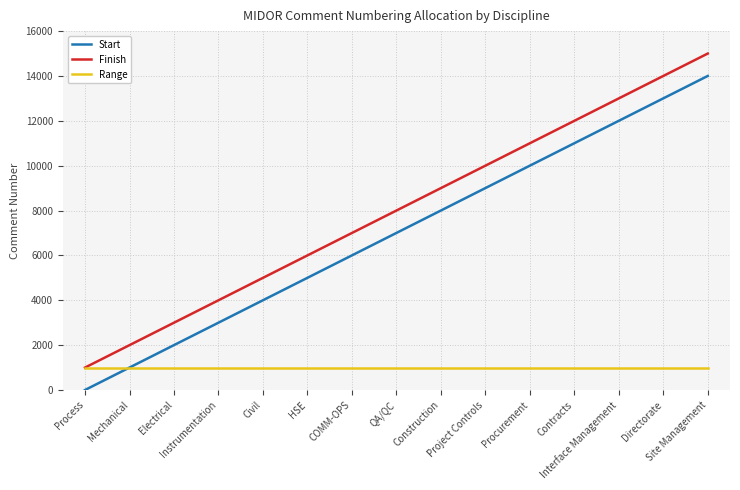

How many categories are shown in the chart?

15